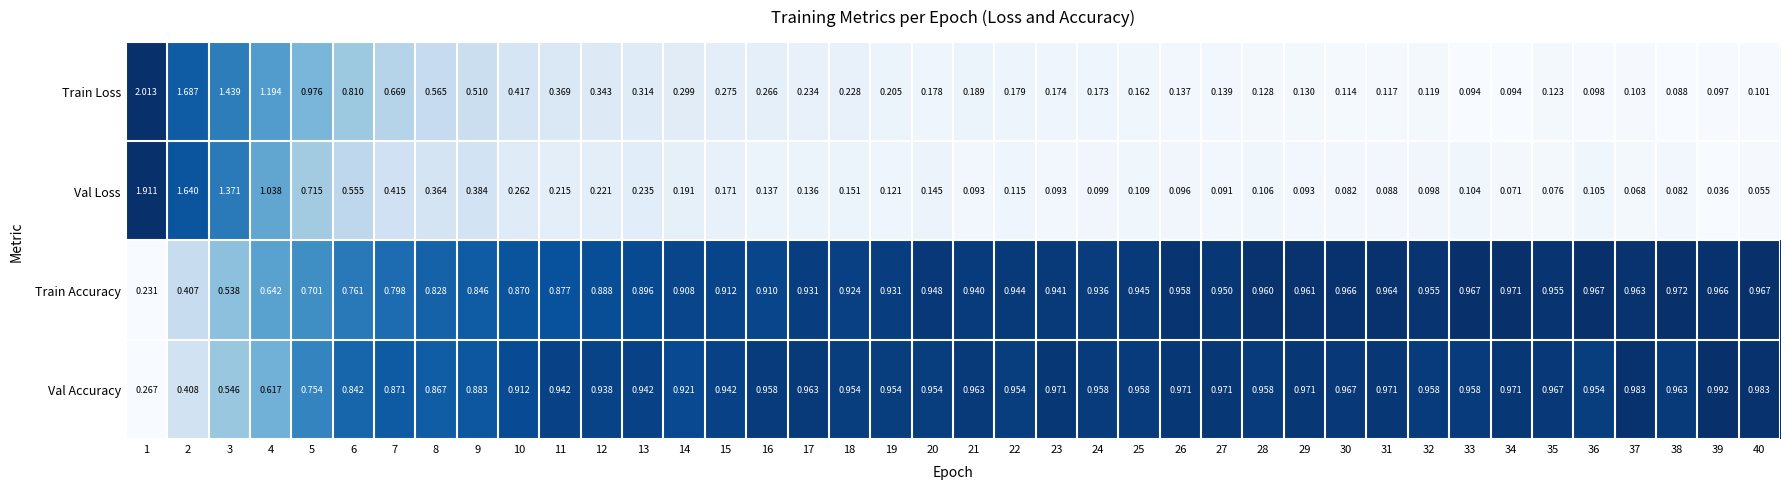

At how many categories does at least one series exceed 0?

40